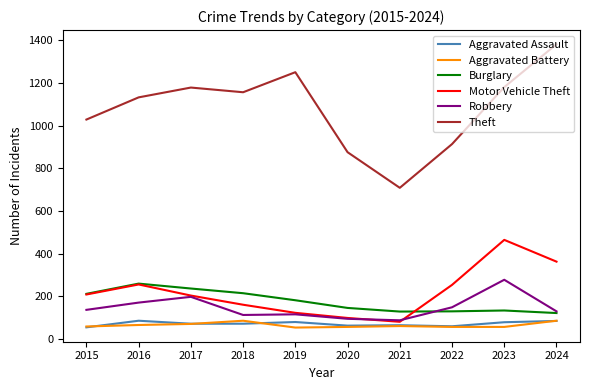

Which series changed the most between 2019 and 2023?

Motor Vehicle Theft